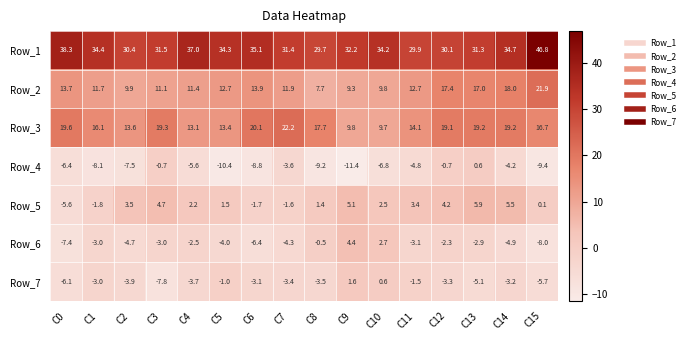

How many negative values does the Row_6 series have?

14